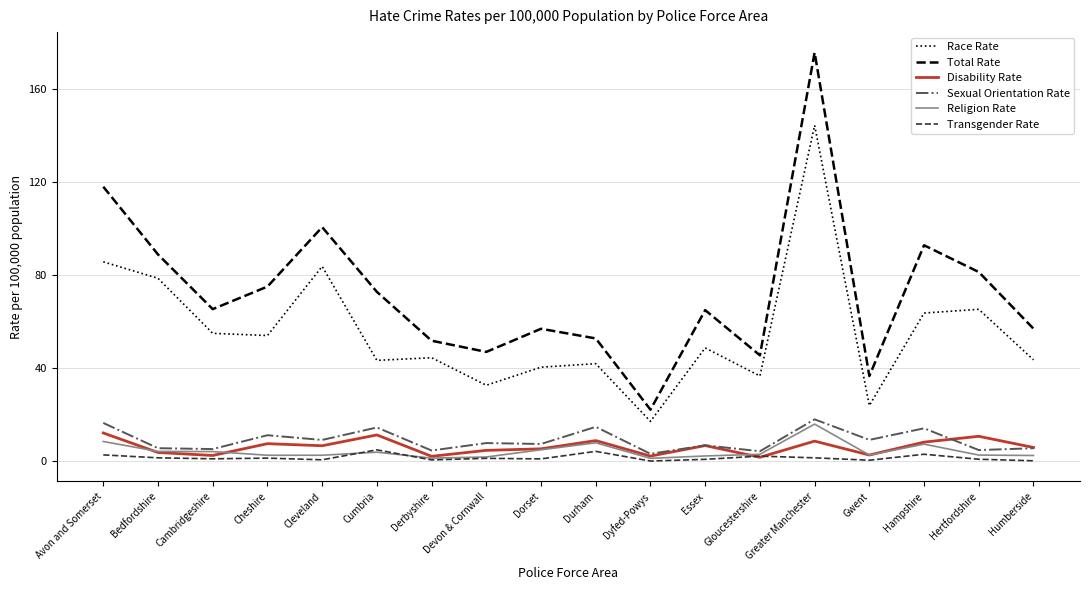

Between Dorset and Essex, which series saw the biggest shift?

Race Rate